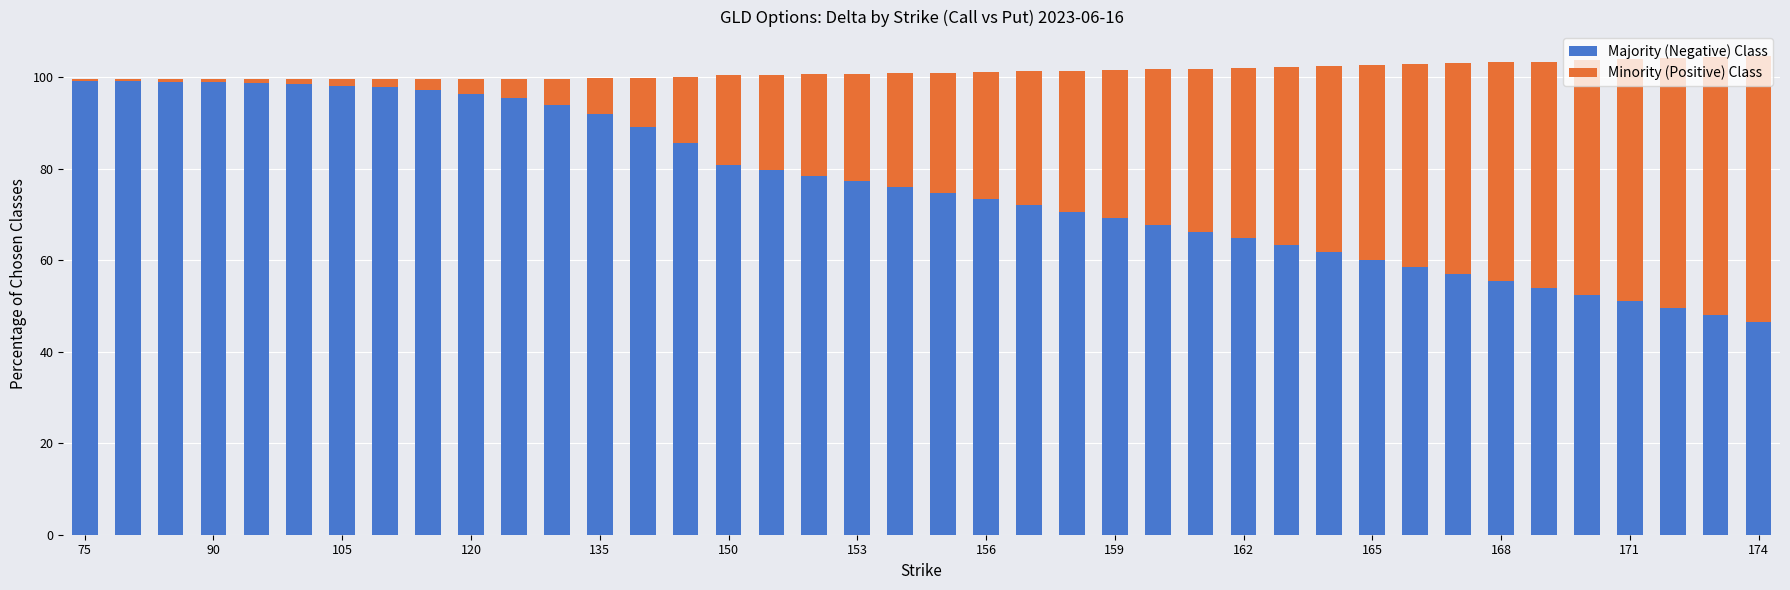

Are the bars horizontal?

No